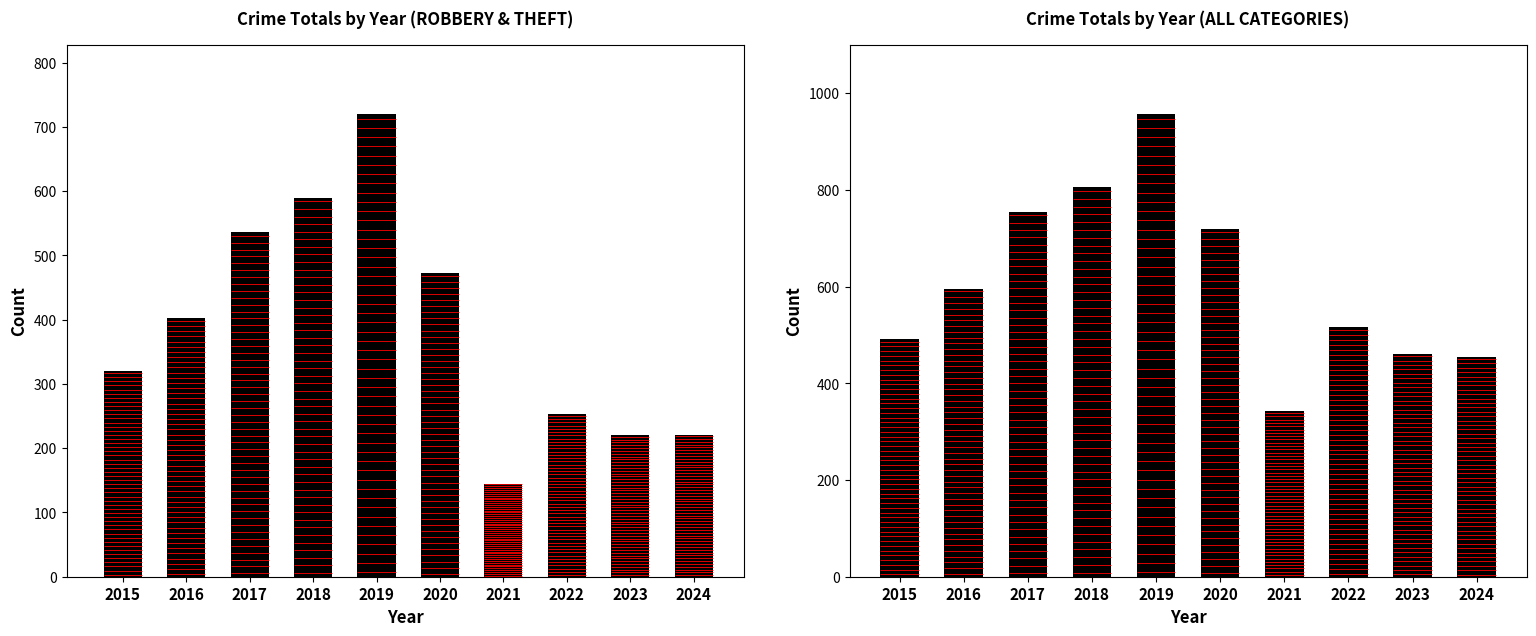

How many data points in Total are above 596?

4